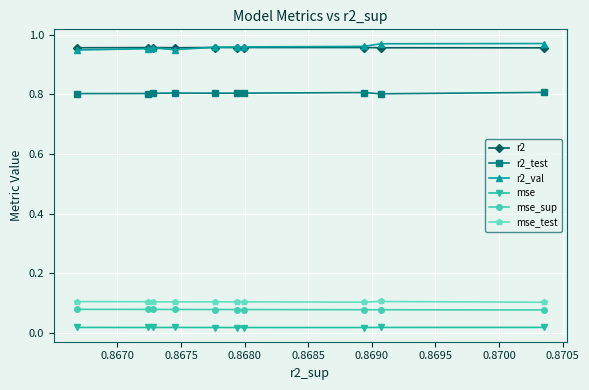

How many mse values are between 0 and 1?

10